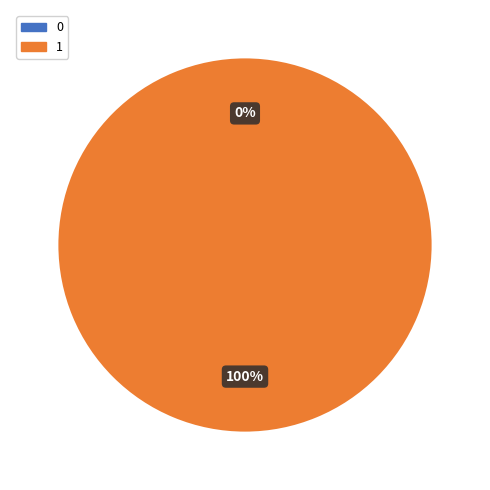

Is the sum of 0 and 1 greater than half?

Yes